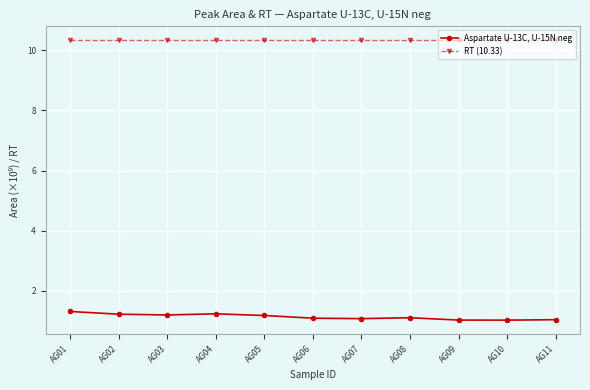

Count the number of categories in the chart.

11